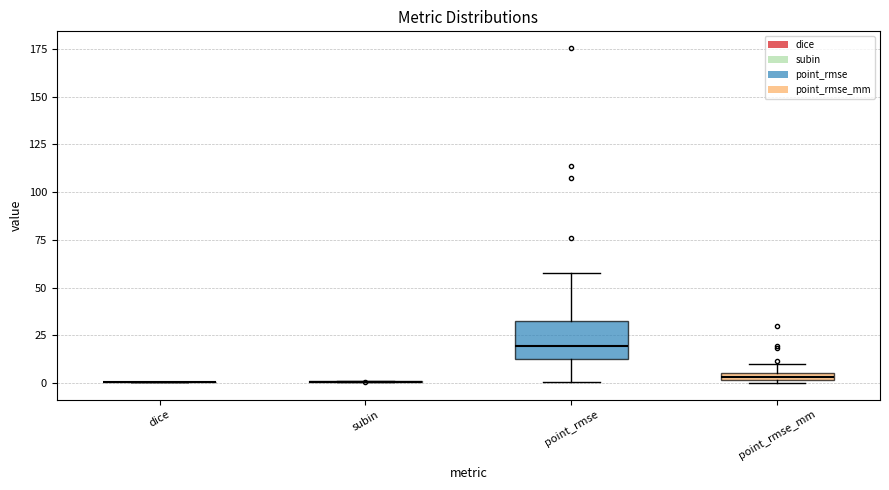

Which box is the tallest, from its lower edge to its upper edge?

point_rmse